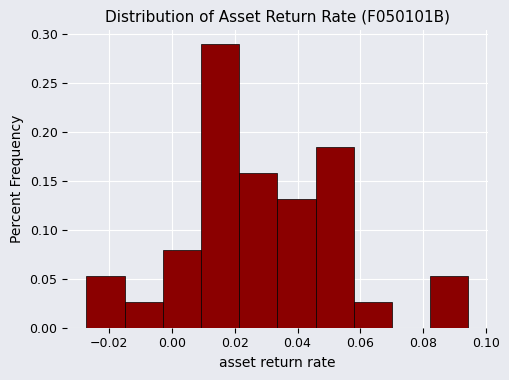

Over which range of the x-axis is the bar tallest?

0.010 to 0.022